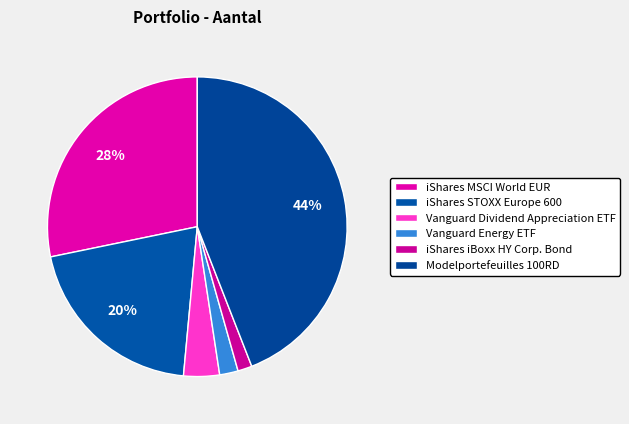

The Vanguard Energy ETF slice represents 14% of the pie. True or false?

False